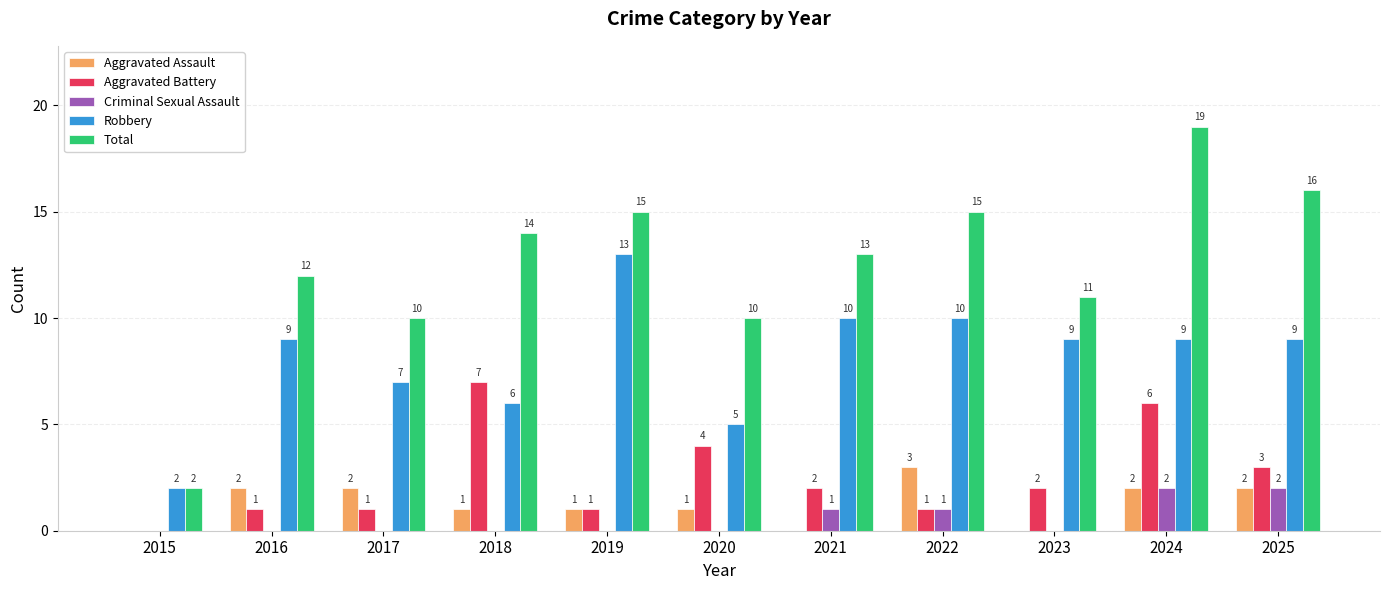

What is the maximum value shown in the chart?

19